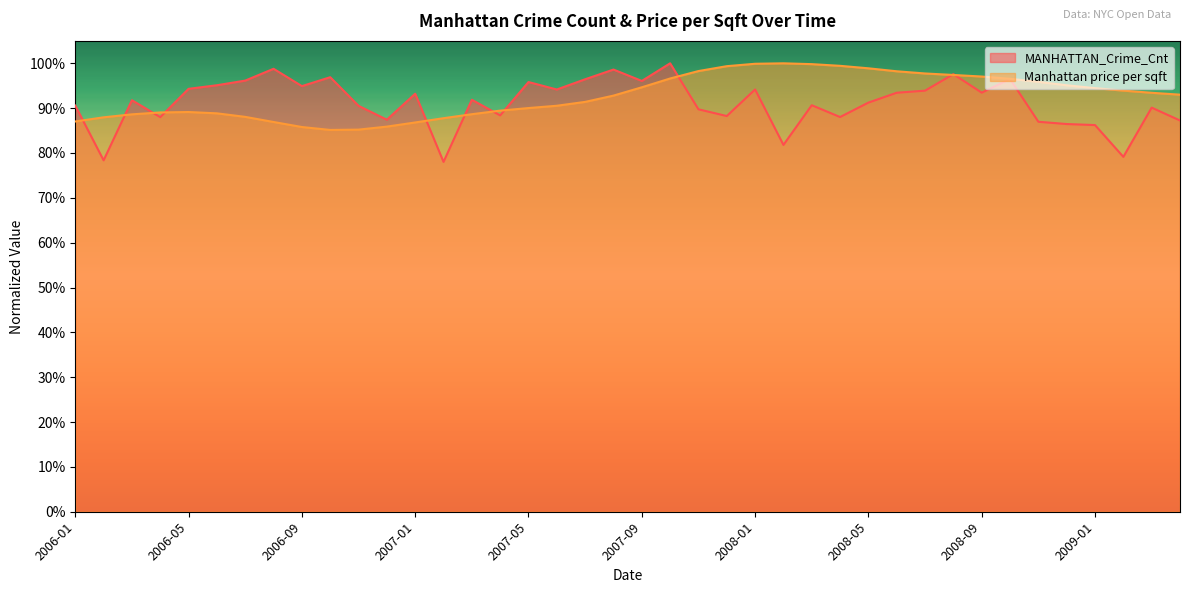

Which category has the lowest value in the Manhattan price per sqft series?

2006-10